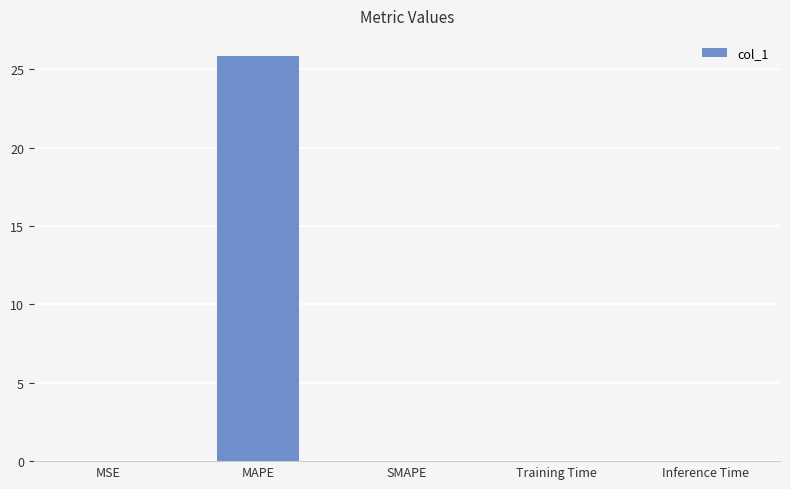

What is the sum of all values?

25.9